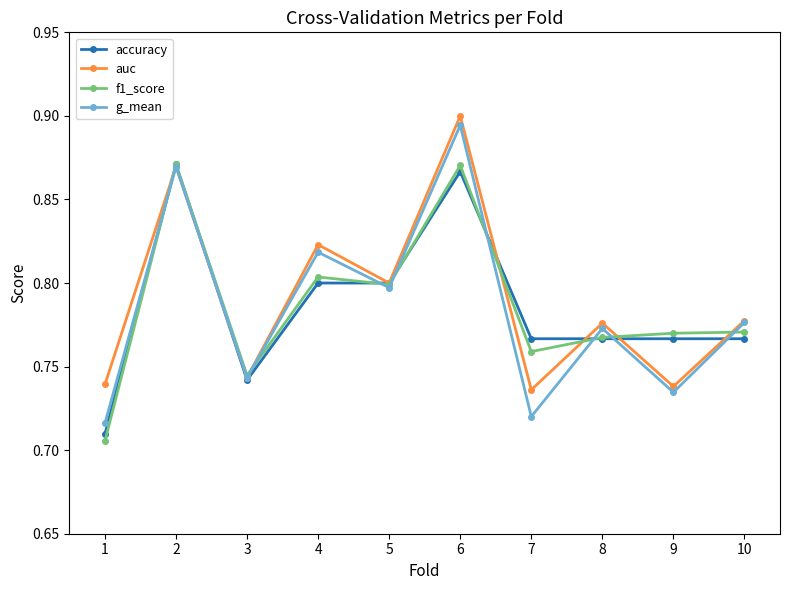

At which label does auc reach its peak?

6